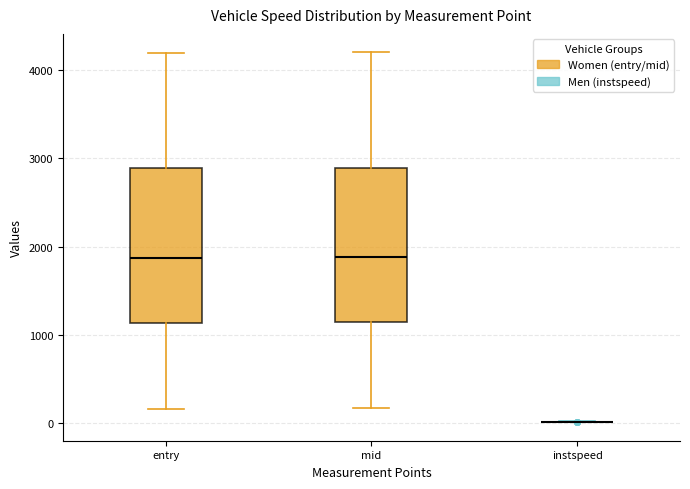

Where is the upper edge of the box for entry on the y-axis? The values are not printed on the chart, so give them approximately, as read against the axis.

2900